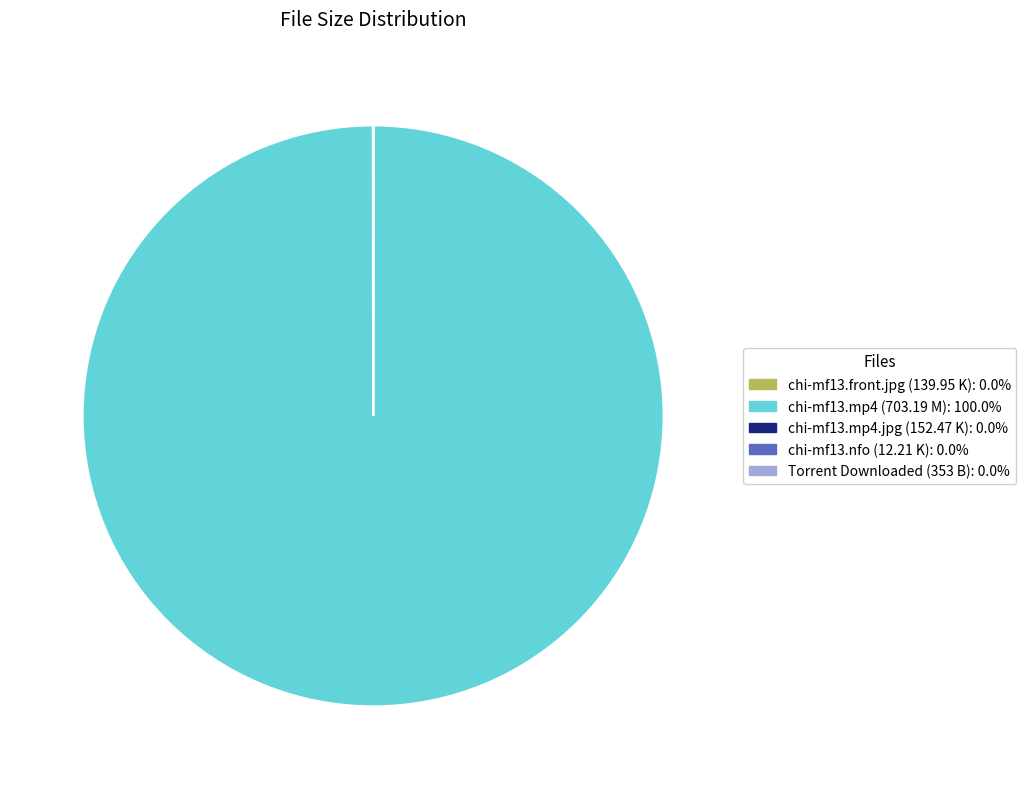

Is there a majority slice in this chart?

Yes